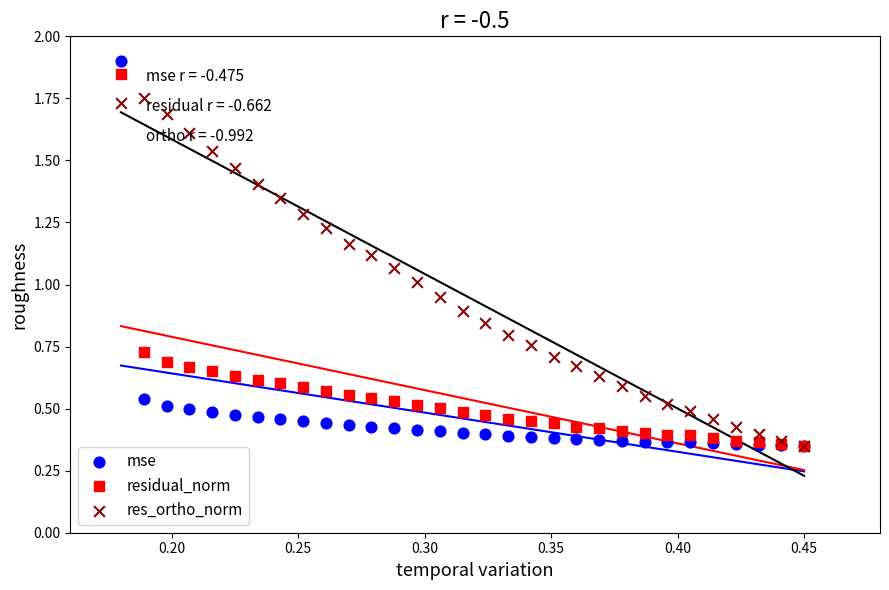

Which series has the largest Y range (max minus min)?

mse